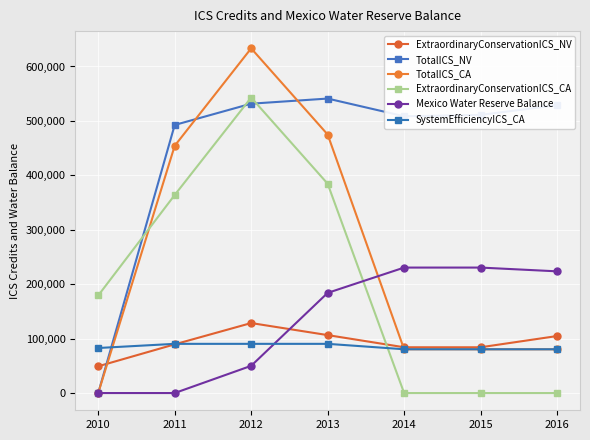

Count the number of data series in this chart.

6